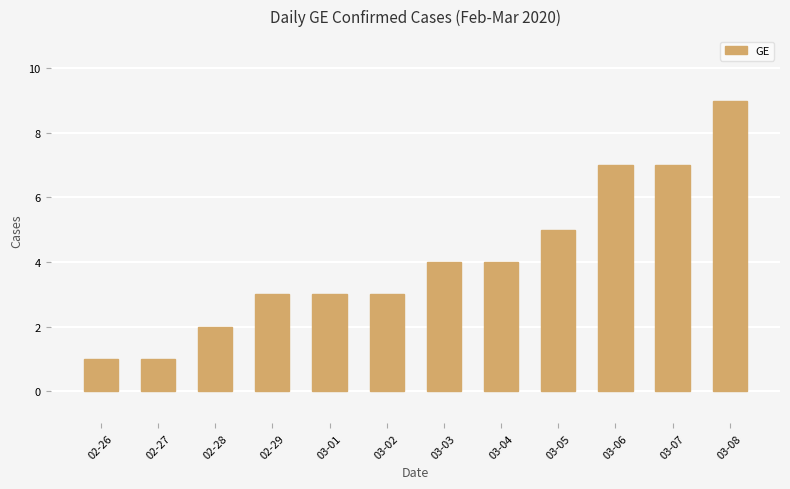

The value at 03-03 is 7. True or false?

False